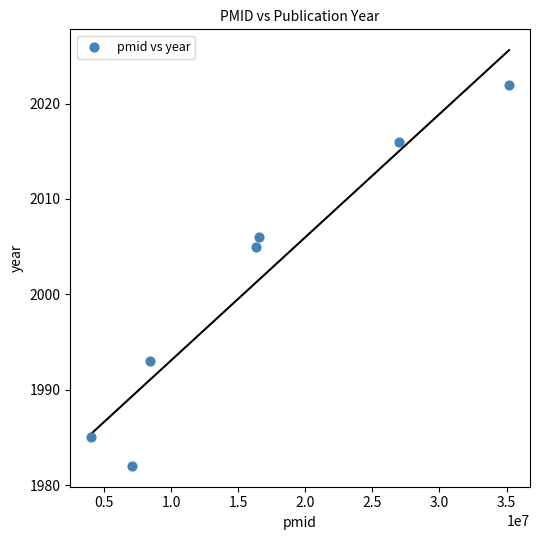

What Y value in the scatter plot is closest to 2002?

2005